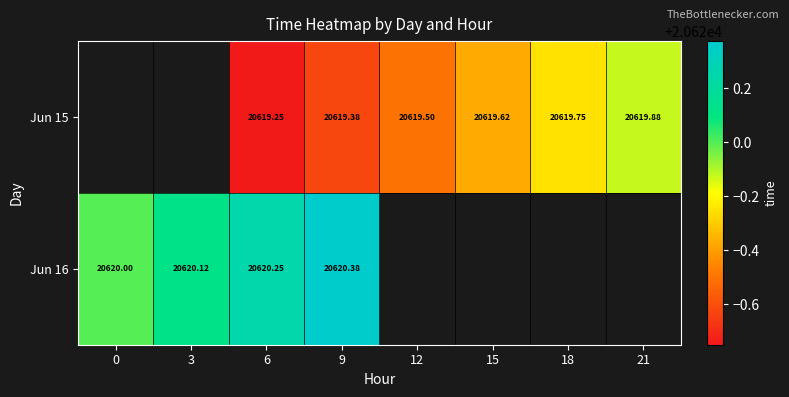

Is the value of Jun 16 at 3 greater than the value of Jun 15 at 21?

Yes